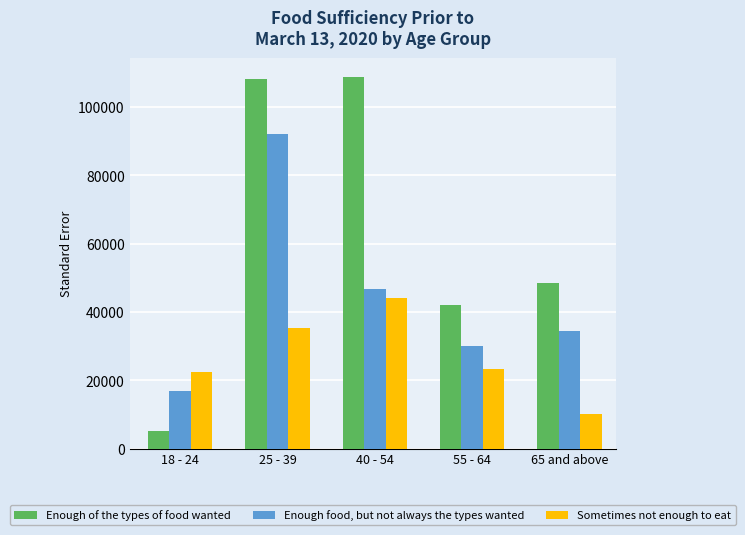

Which series has the widest spread of values?

Enough of the types of food wanted